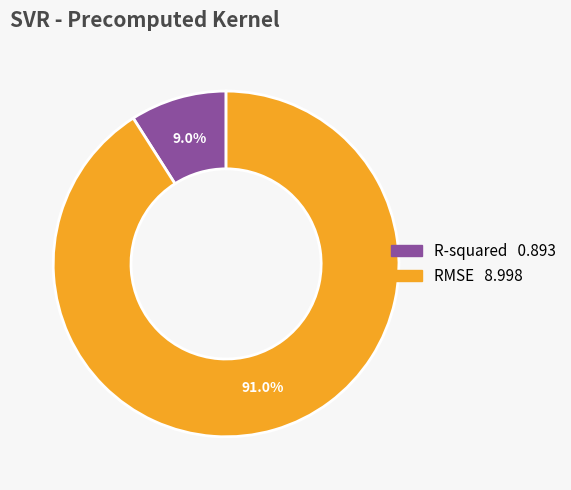

Does RMSE account for over 50% of the chart?

Yes